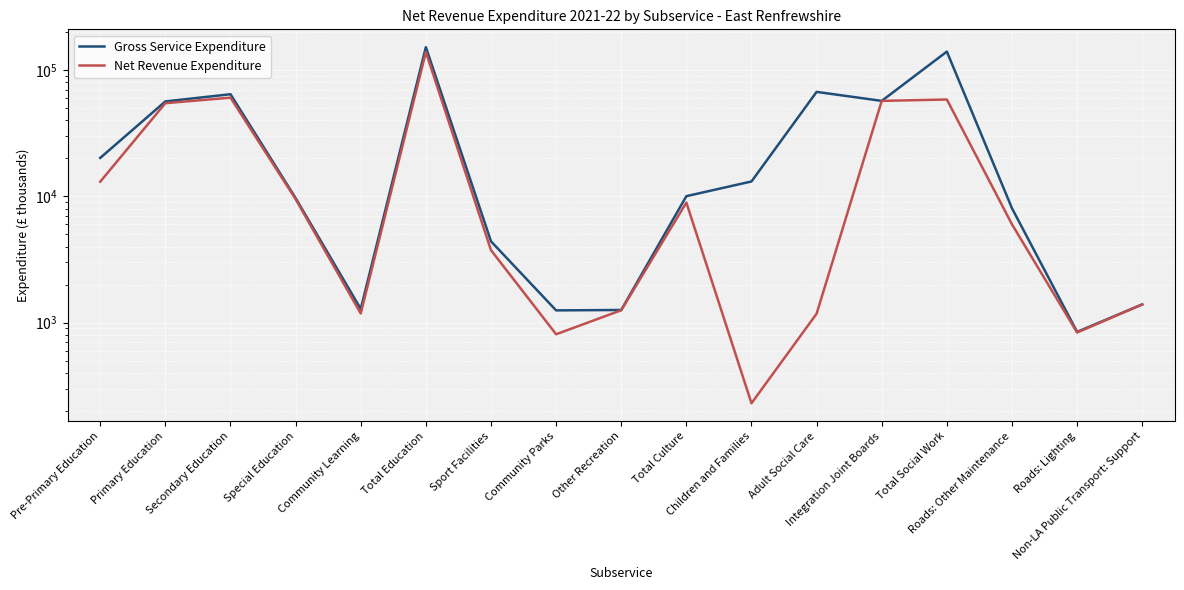

True or false: Gross Service Expenditure and Net Revenue Expenditure cross at least once.

False